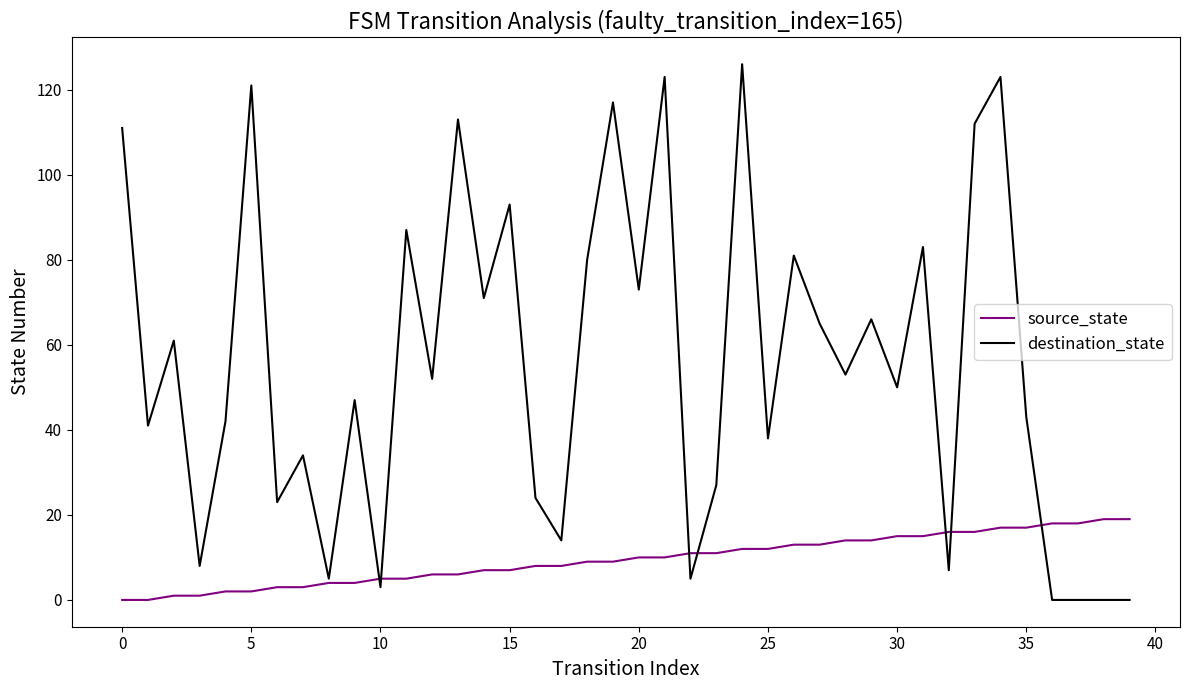

Which series has the largest total across all categories?

destination_state